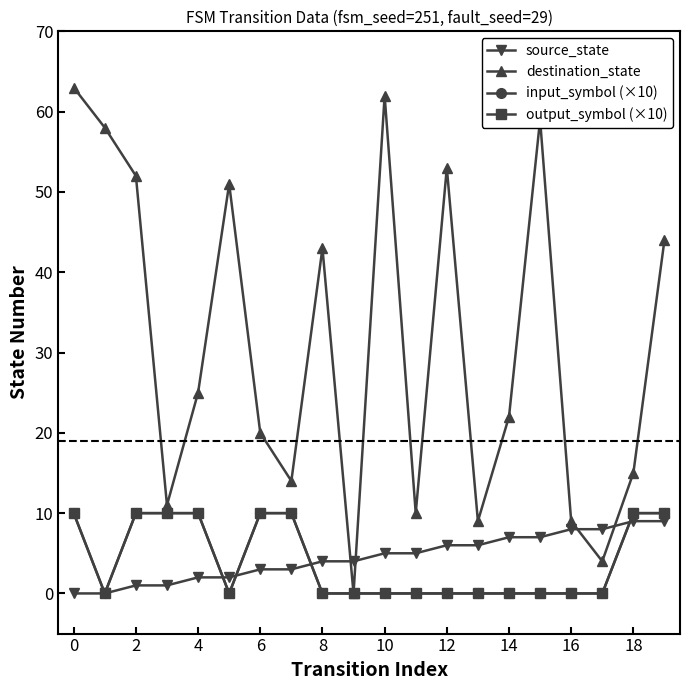

Count the input_symbol (×10) values in the range 0 to 10.

20